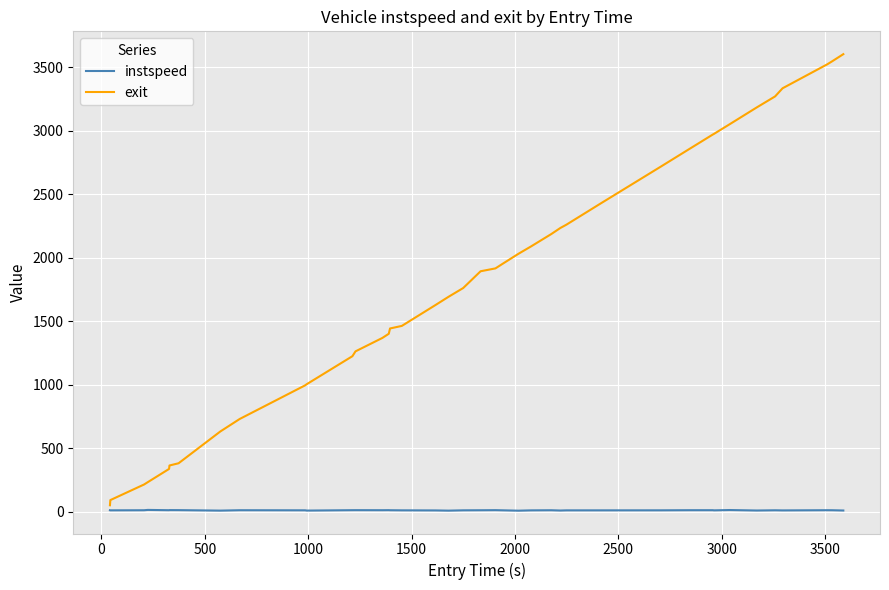

What is the highest value of the exit series?

3601.5